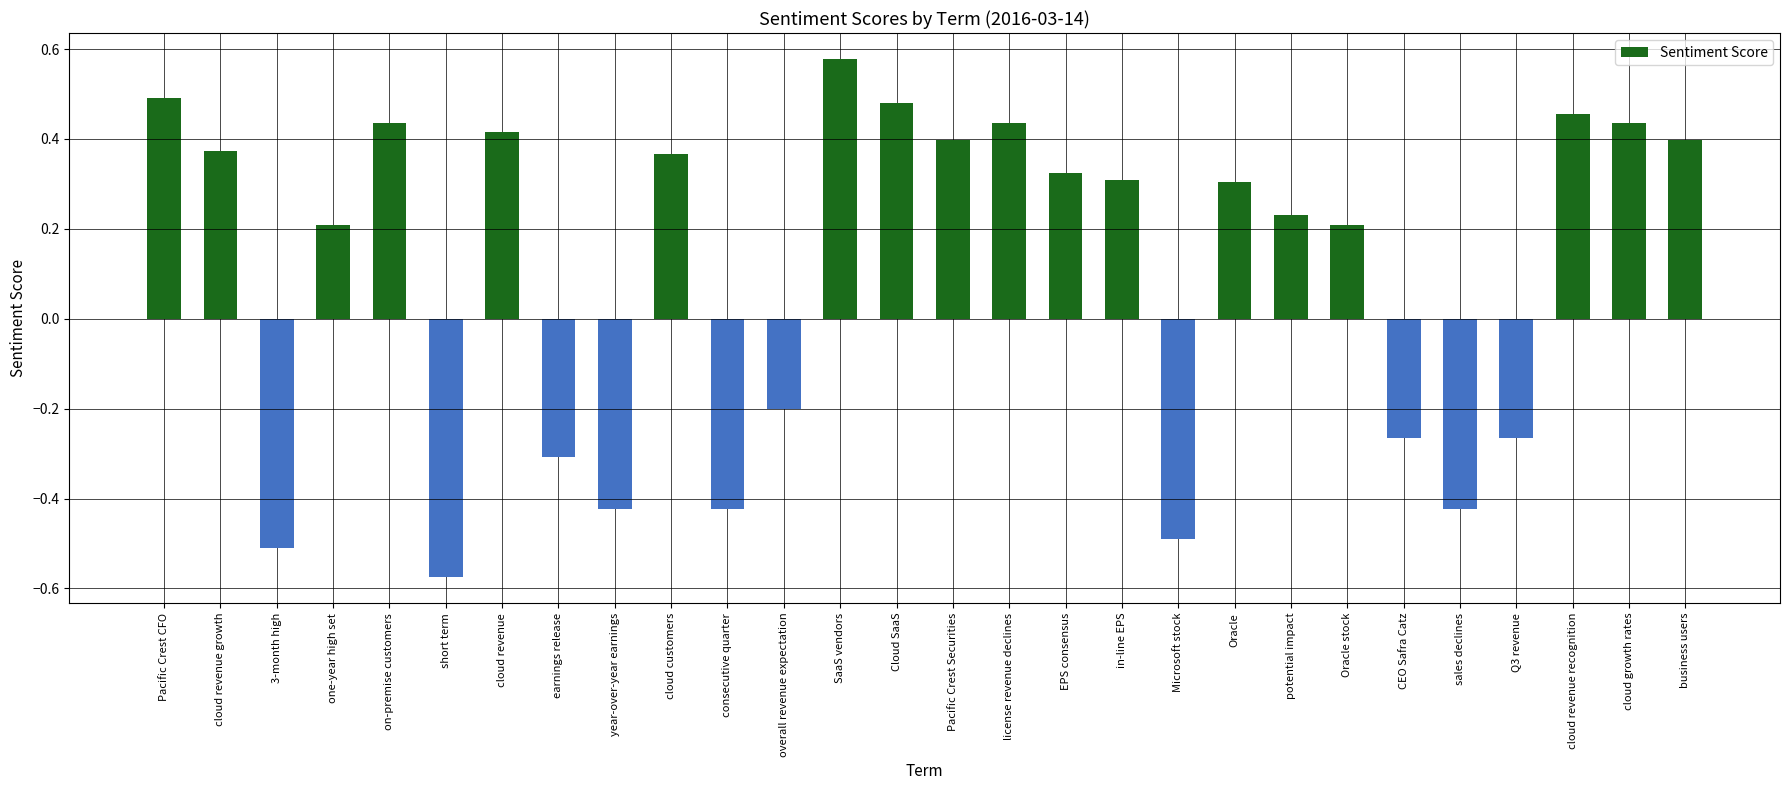

What is the sum of all values?

3.0